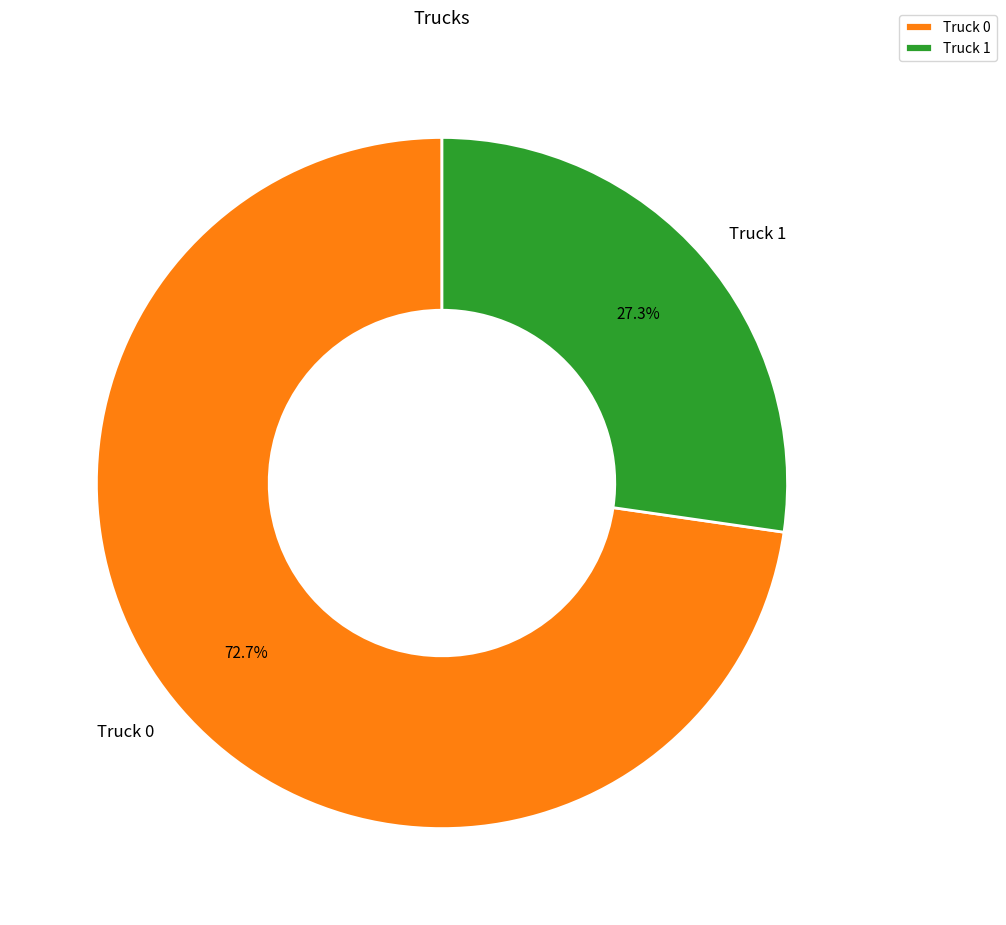

True or false: Truck 1 accounts for 27% of the total.

True